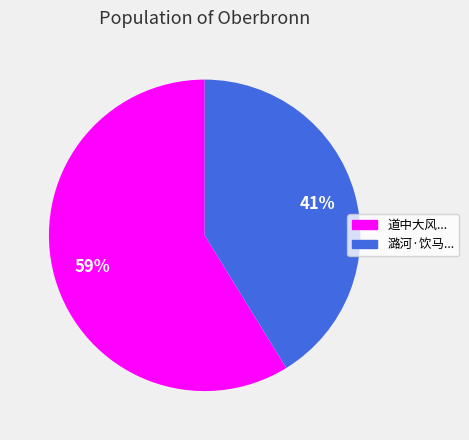

Approximately how many times larger is the value at 道中大风... compared to 潞河·饮马...?

1.4